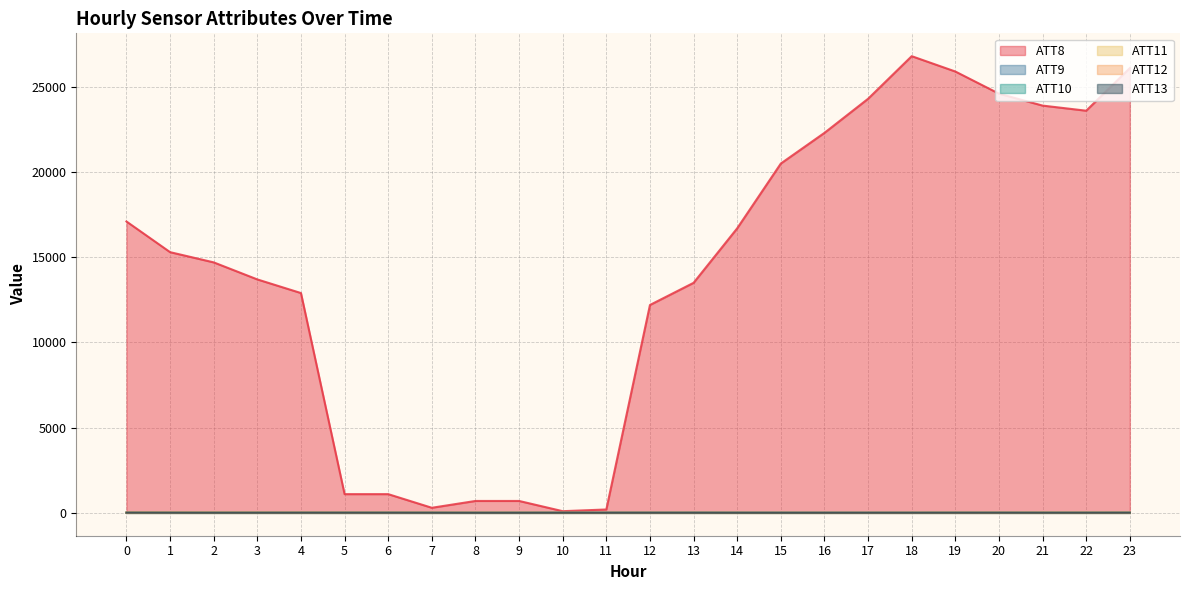

Which label corresponds to the largest value in the chart?

18